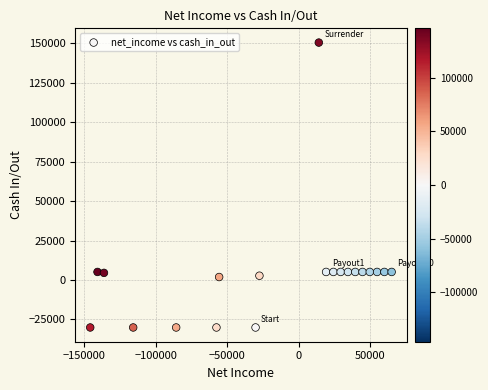

What is the range of X values (max minus min)?

210990.3